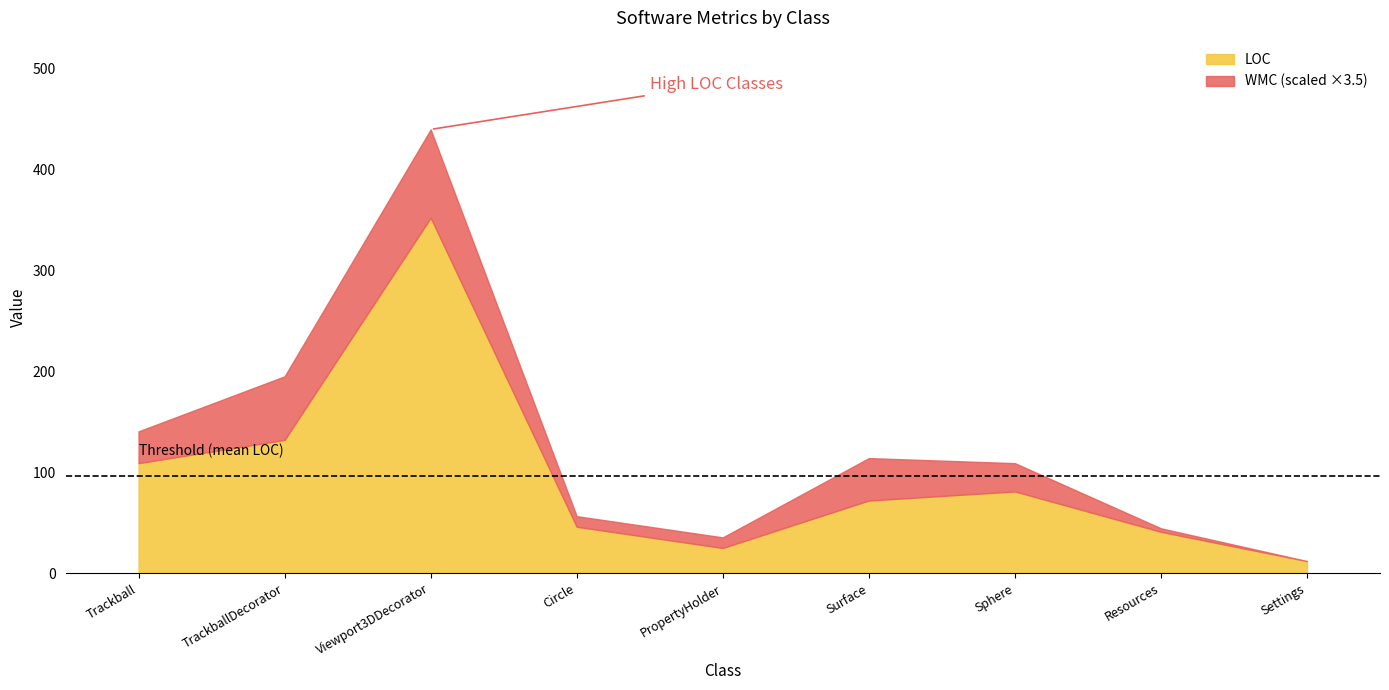

What is the difference between the maximum and minimum values in the LOC series?

340.0